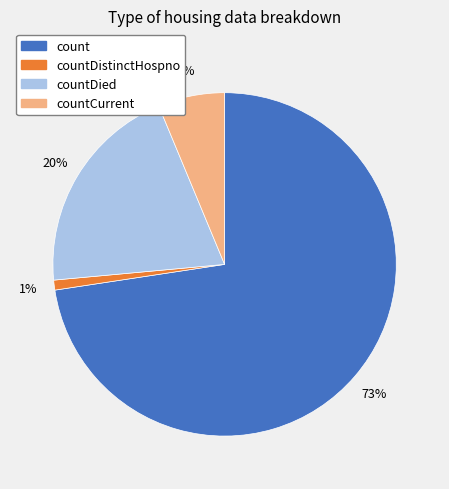

To the nearest percent, what is the difference between the largest and smallest slice percentages?

72%